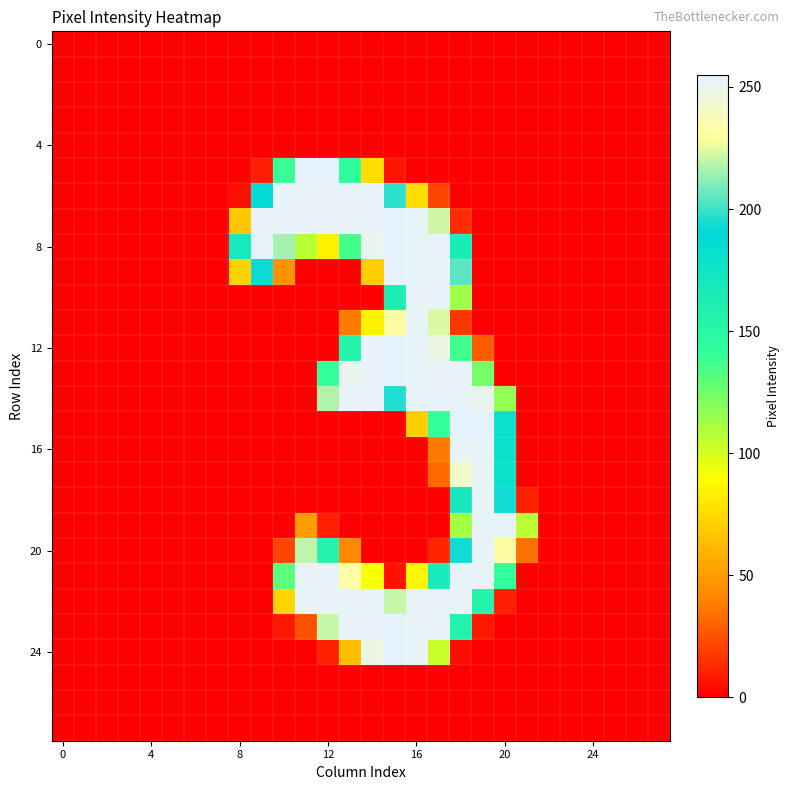

At how many categories does at least one series exceed 108?

13